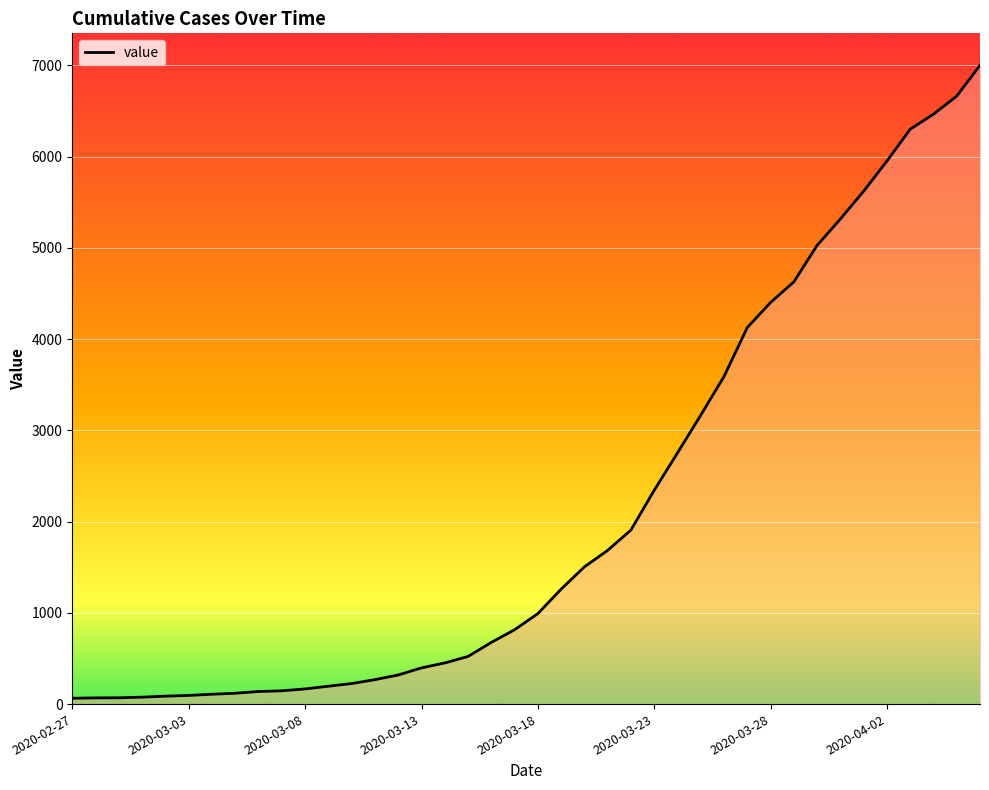

What is the greatest value displayed?

7002